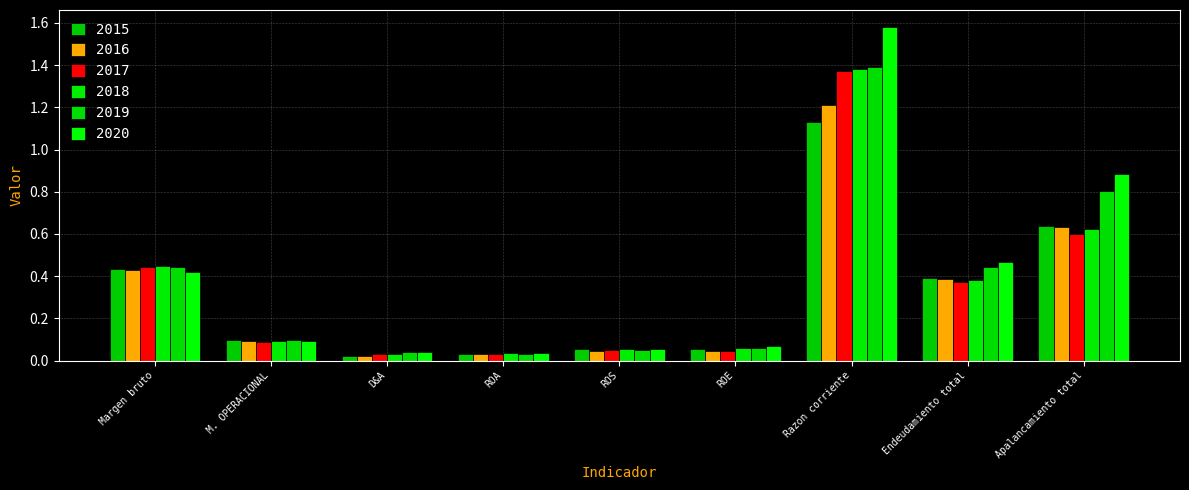

How many bars are there in each group?

6